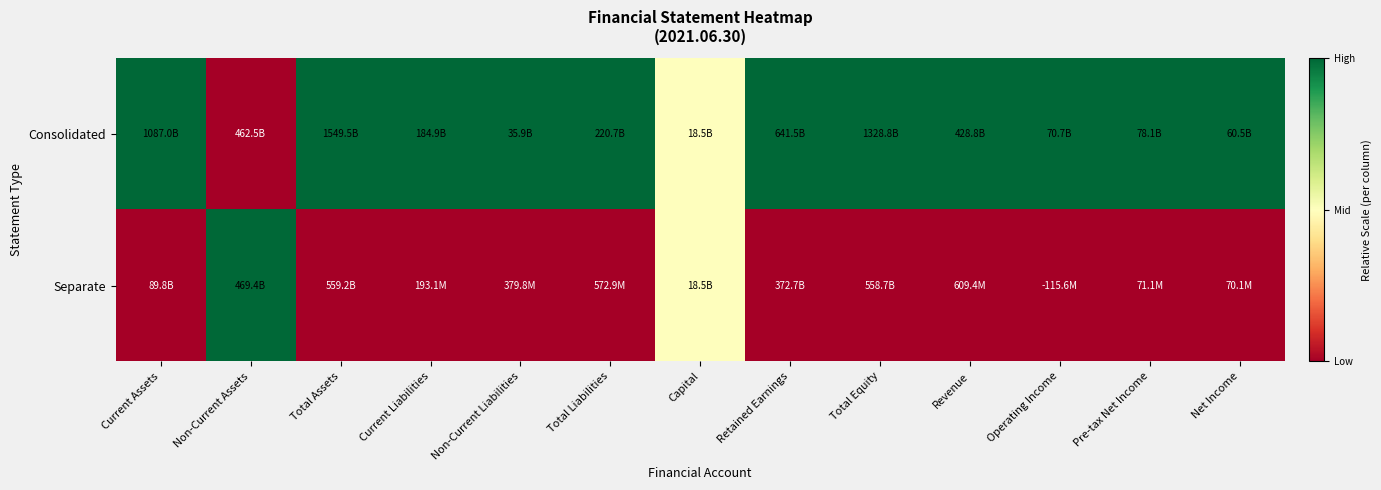

Reading left to right, list all the values displayed in this chart.

Consolidated: Current Assets=1.0	Non-Current Assets=0.0	Total Assets=1.0	Current Liabilities=1.0	Non-Current Liabilities=1.0	Total Liabilities=1.0	Capital=0.5	Retained Earnings=1.0	Total Equity=1.0	Revenue=1.0	Operating Income=1.0	Pre-tax Net Income=1.0	Net Income=1.0
Separate: Current Assets=0.0	Non-Current Assets=1.0	Total Assets=0.0	Current Liabilities=0.0	Non-Current Liabilities=0.0	Total Liabilities=0.0	Capital=0.5	Retained Earnings=0.0	Total Equity=0.0	Revenue=0.0	Operating Income=0.0	Pre-tax Net Income=0.0	Net Income=0.0